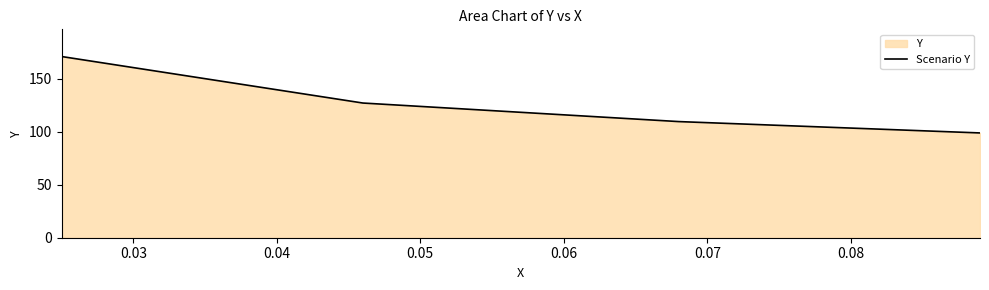

What is the sum of all values?

506.6